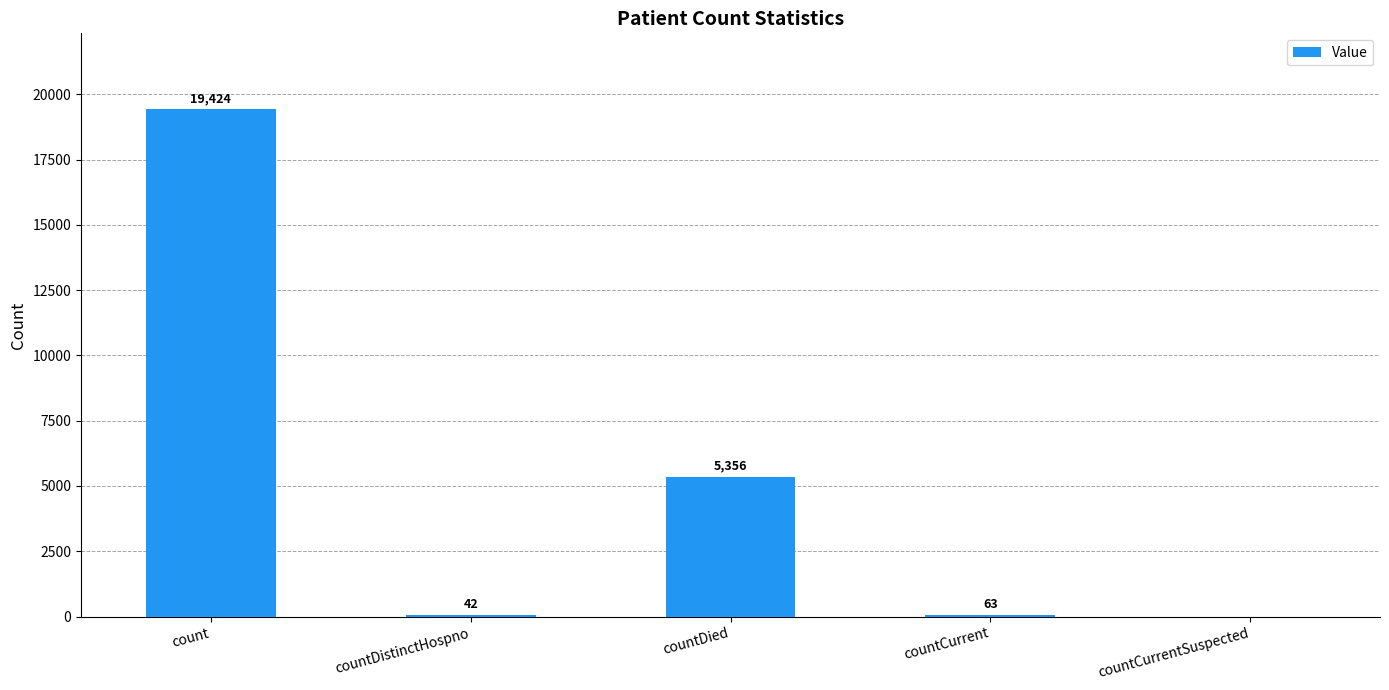

Which category has the highest value across all series?

count